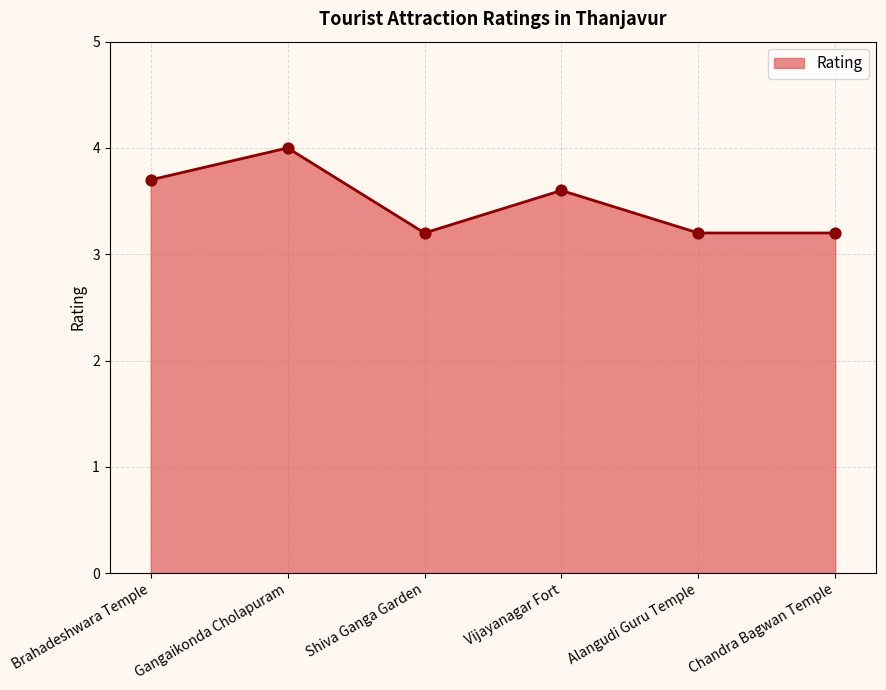

What is the change in value from Gangaikonda Cholapuram to Alangudi Guru Temple?

-0.8